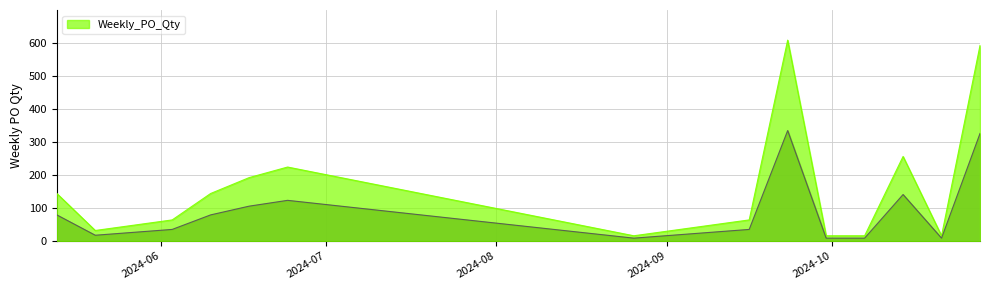

What is the maximum value shown in the chart?

608